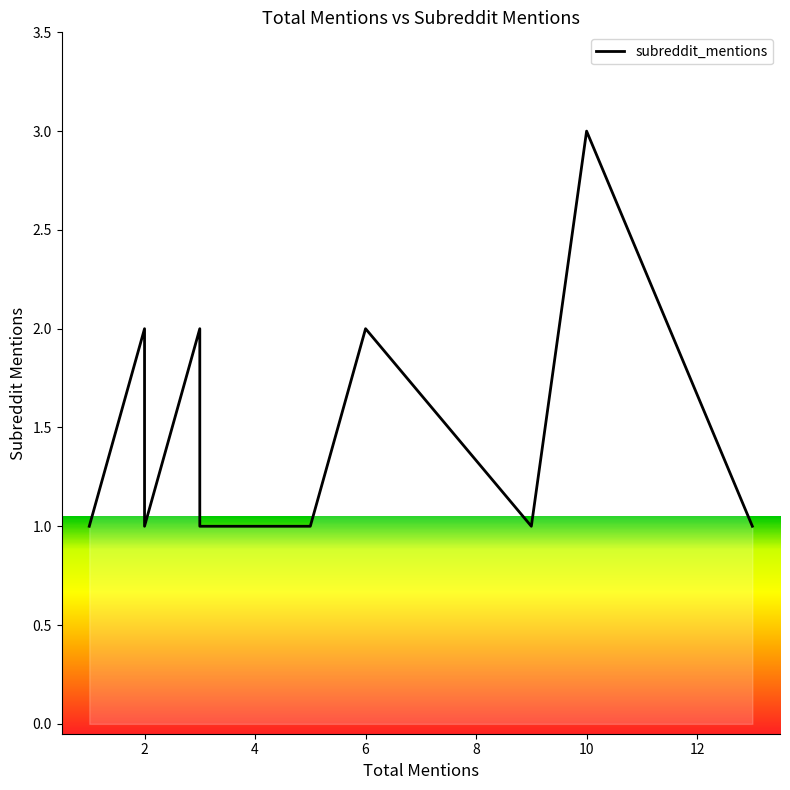

Count the number of data series in this chart.

1